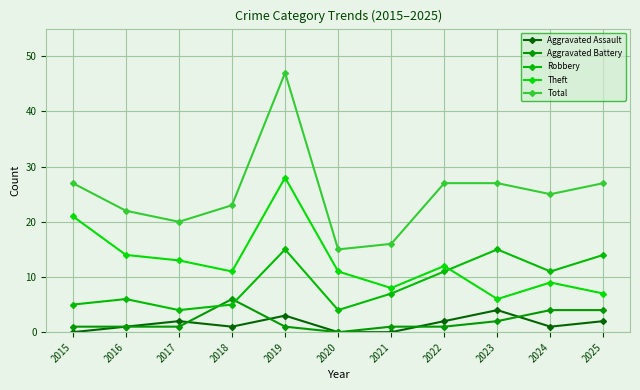

The Theft series shows 13 at 2017. True or false?

True